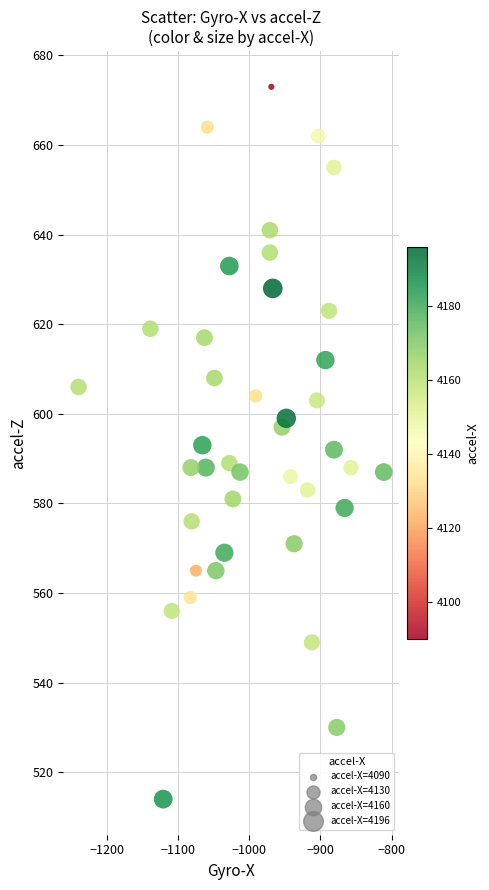

What is the range of X values (max minus min)?

429